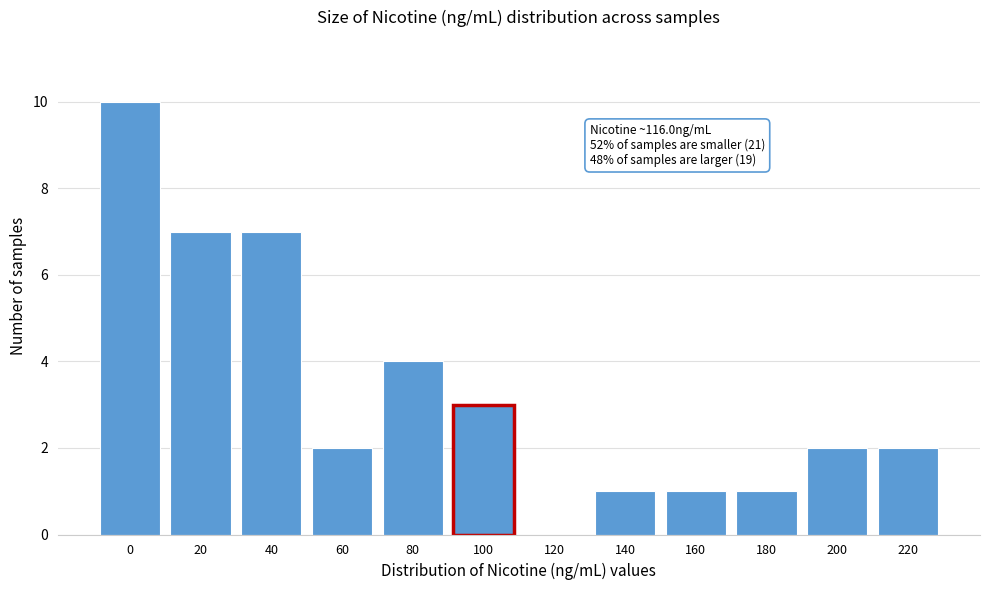

Reading left to right, list all the values displayed in this chart.

0=10	20=7	40=7	60=2	80=4	100=3	120=0	140=1	160=1	180=1	200=2	220=2